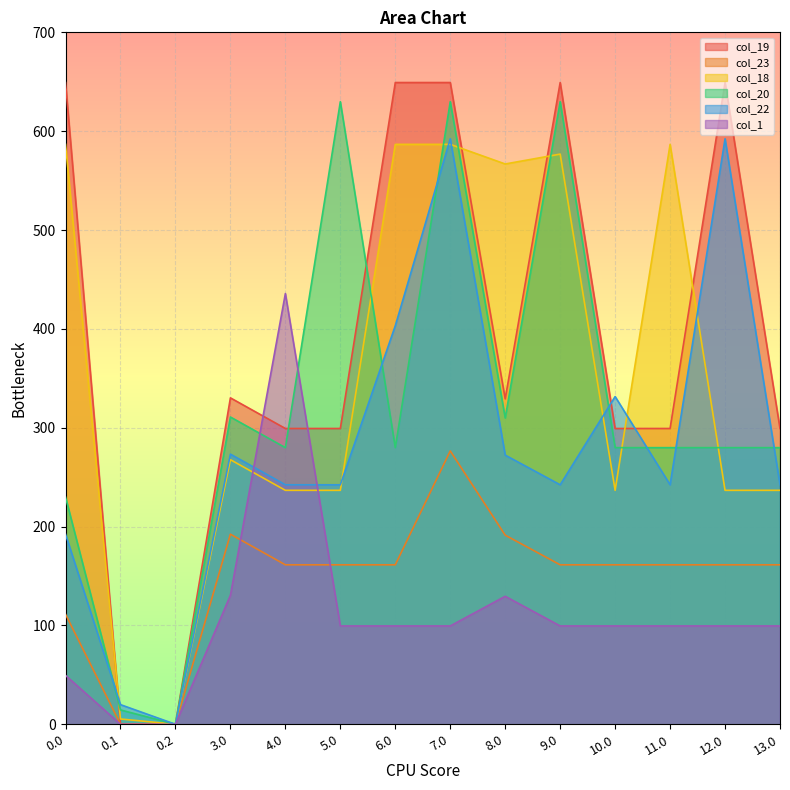

Reading left to right, list all the values displayed in this chart.

col_19: 0.0=649.2	0.1=0.2	0.2=0.0	3.0=330.2	4.0=299.2	5.0=299.2	6.0=649.2	7.0=649.2	8.0=329.2	9.0=649.2	10.0=299.2	11.0=299.2	12.0=649.2	13.0=299.2
col_23: 0.0=111.3	0.1=0.0	0.2=0.0	3.0=192.3	4.0=161.3	5.0=161.3	6.0=161.3	7.0=276.5	8.0=191.3	9.0=161.3	10.0=161.3	11.0=161.3	12.0=161.3	13.0=161.3
col_18: 0.0=586.7	0.1=5.4	0.2=0.0	3.0=267.7	4.0=236.7	5.0=236.7	6.0=586.7	7.0=586.7	8.0=566.8	9.0=576.8	10.0=236.7	11.0=586.7	12.0=236.7	13.0=236.7
col_20: 0.0=229.9	0.1=14.5	0.2=0.0	3.0=310.9	4.0=279.9	5.0=629.9	6.0=279.9	7.0=629.9	8.0=309.9	9.0=629.9	10.0=279.9	11.0=279.9	12.0=279.9	13.0=279.9
col_22: 0.0=192.3	0.1=19.9	0.2=0.0	3.0=273.3	4.0=242.3	5.0=242.3	6.0=403.2	7.0=592.3	8.0=272.3	9.0=242.3	10.0=331.5	11.0=242.3	12.0=592.3	13.0=242.3
col_1: 0.0=49.5	0.1=0.0	0.2=0.0	3.0=130.5	4.0=435.7	5.0=99.5	6.0=99.5	7.0=99.5	8.0=129.5	9.0=99.5	10.0=99.5	11.0=99.5	12.0=99.5	13.0=99.5